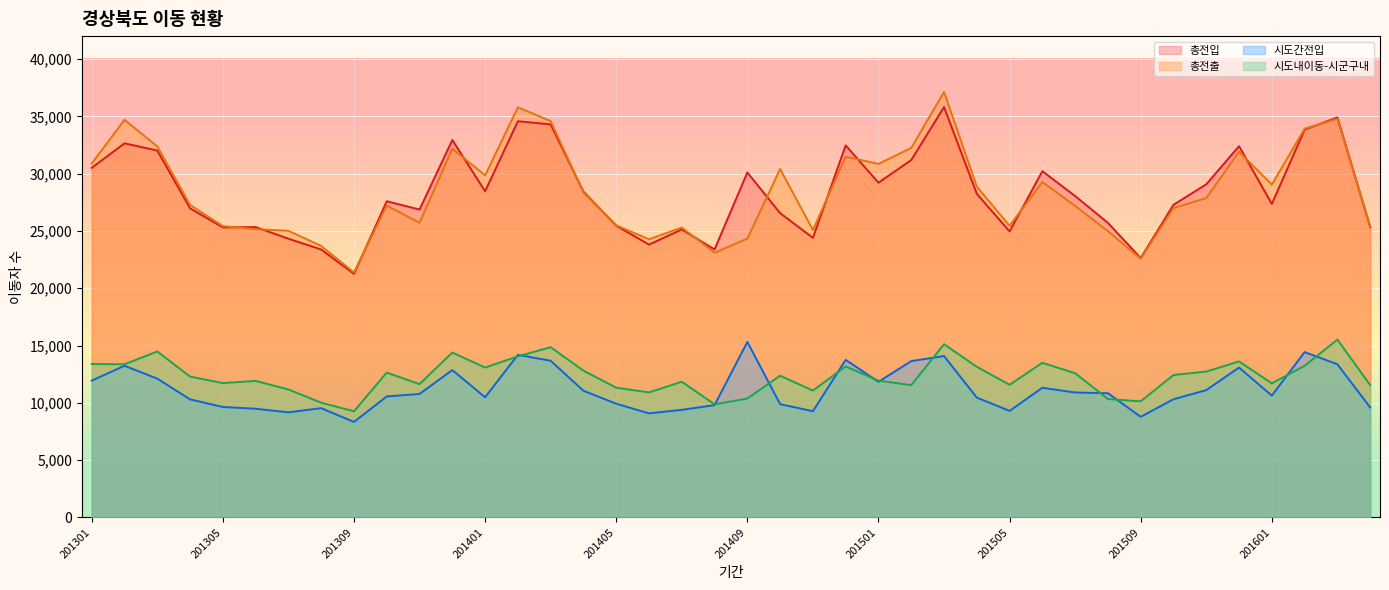

In 총전입, how many points are lower than both neighbors (excluding endpoints)?

11